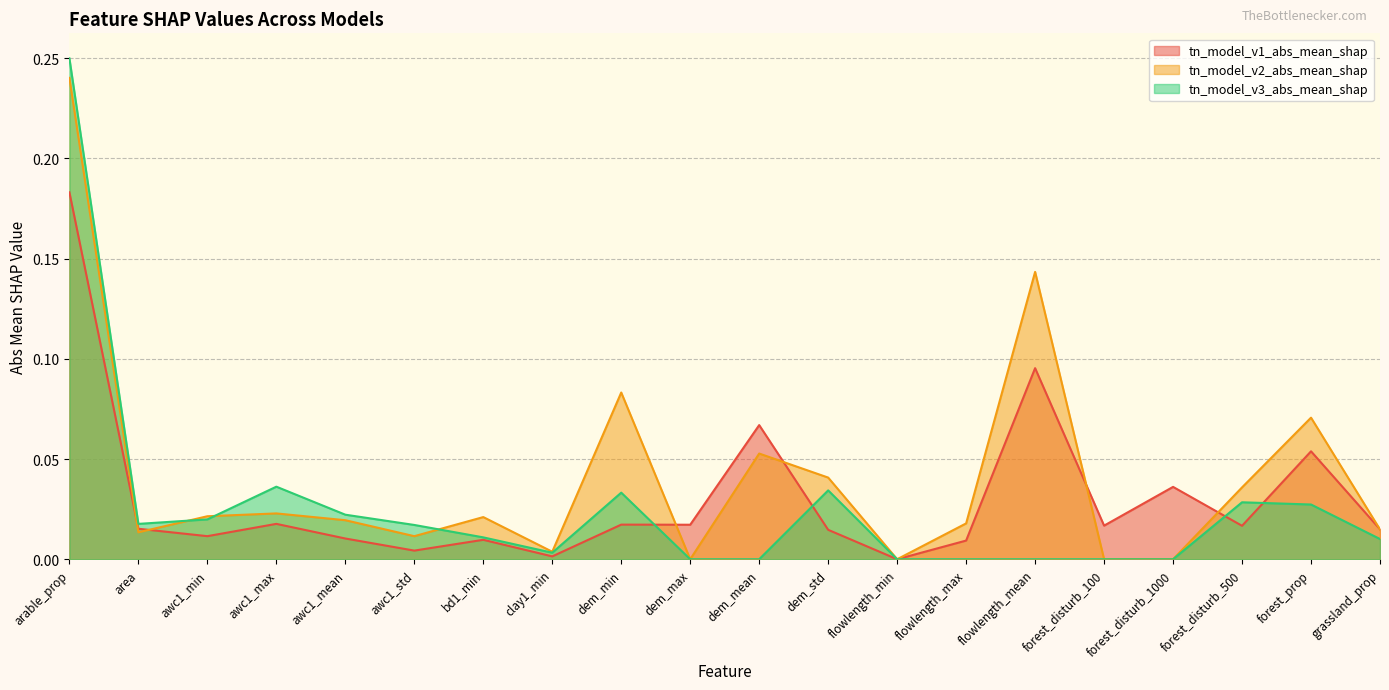

Which series has the largest total across all categories?

tn_model_v2_abs_mean_shap